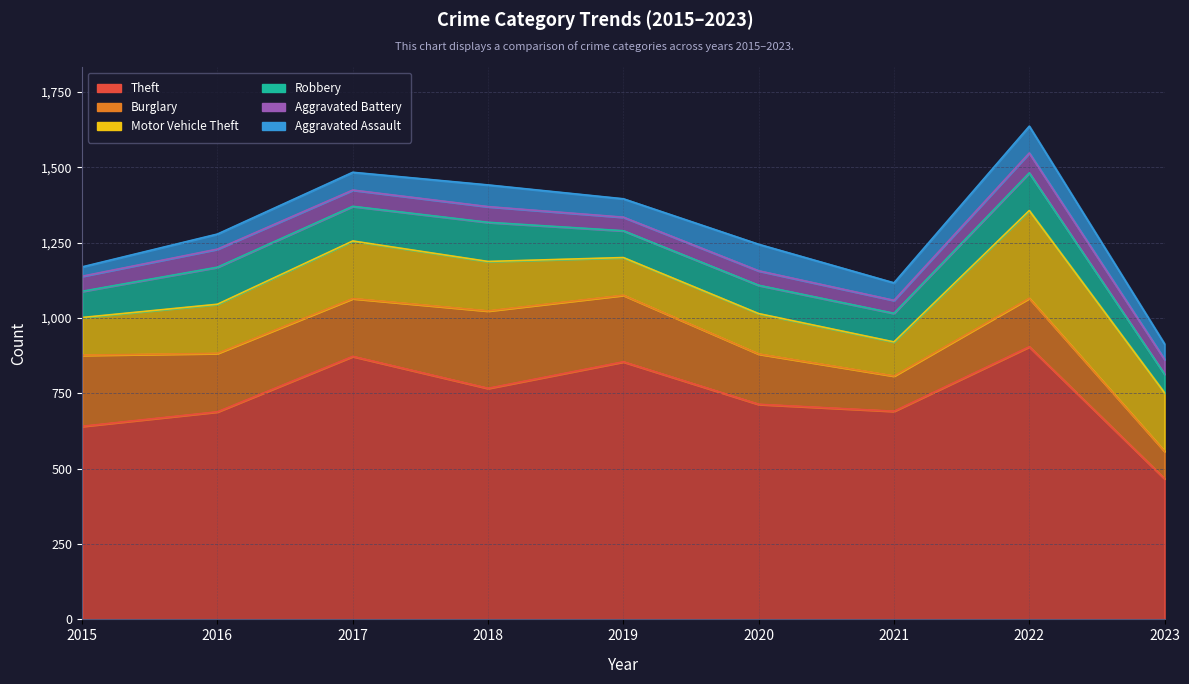

The Motor Vehicle Theft series shows 253 at 2017. True or false?

False